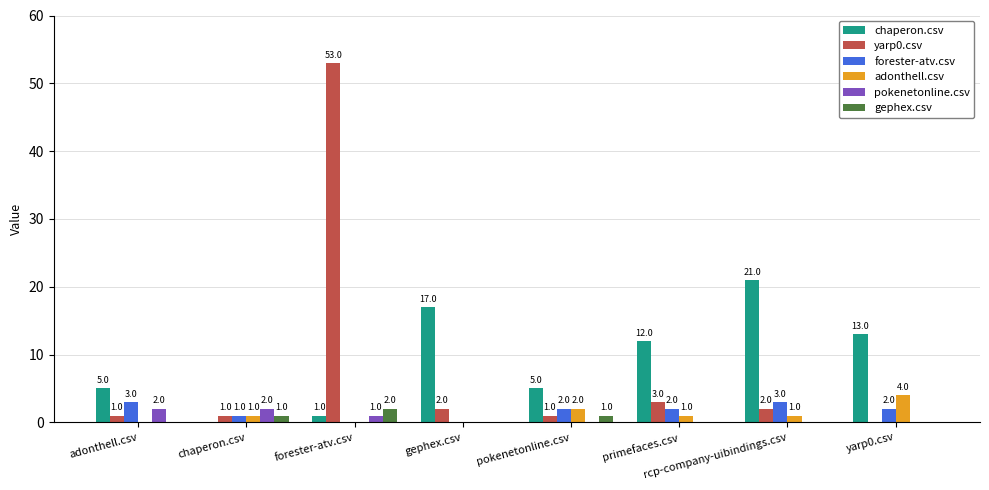

Reading left to right, extract all data points from this chart.

chaperon.csv: adonthell.csv=5	chaperon.csv=0	forester-atv.csv=1	gephex.csv=17	pokenetonline.csv=5	primefaces.csv=12	rcp-company-uibindings.csv=21	yarp0.csv=13
yarp0.csv: adonthell.csv=1	chaperon.csv=1	forester-atv.csv=53	gephex.csv=2	pokenetonline.csv=1	primefaces.csv=3	rcp-company-uibindings.csv=2	yarp0.csv=0
forester-atv.csv: adonthell.csv=3	chaperon.csv=1	forester-atv.csv=0	gephex.csv=0	pokenetonline.csv=2	primefaces.csv=2	rcp-company-uibindings.csv=3	yarp0.csv=2
adonthell.csv: adonthell.csv=0	chaperon.csv=1	forester-atv.csv=0	gephex.csv=0	pokenetonline.csv=2	primefaces.csv=1	rcp-company-uibindings.csv=1	yarp0.csv=4
pokenetonline.csv: adonthell.csv=2	chaperon.csv=2	forester-atv.csv=1	gephex.csv=0	pokenetonline.csv=0	primefaces.csv=0	rcp-company-uibindings.csv=0	yarp0.csv=0
gephex.csv: adonthell.csv=0	chaperon.csv=1	forester-atv.csv=2	gephex.csv=0	pokenetonline.csv=1	primefaces.csv=0	rcp-company-uibindings.csv=0	yarp0.csv=0